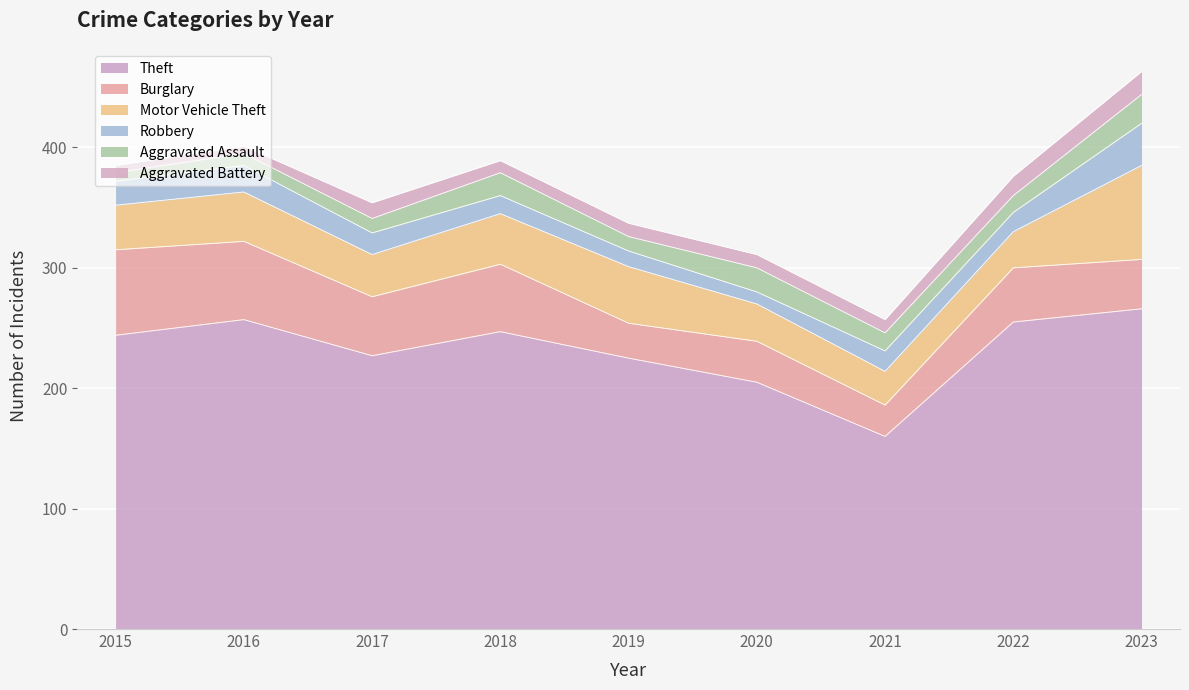

Which series has the largest total across all categories?

Theft